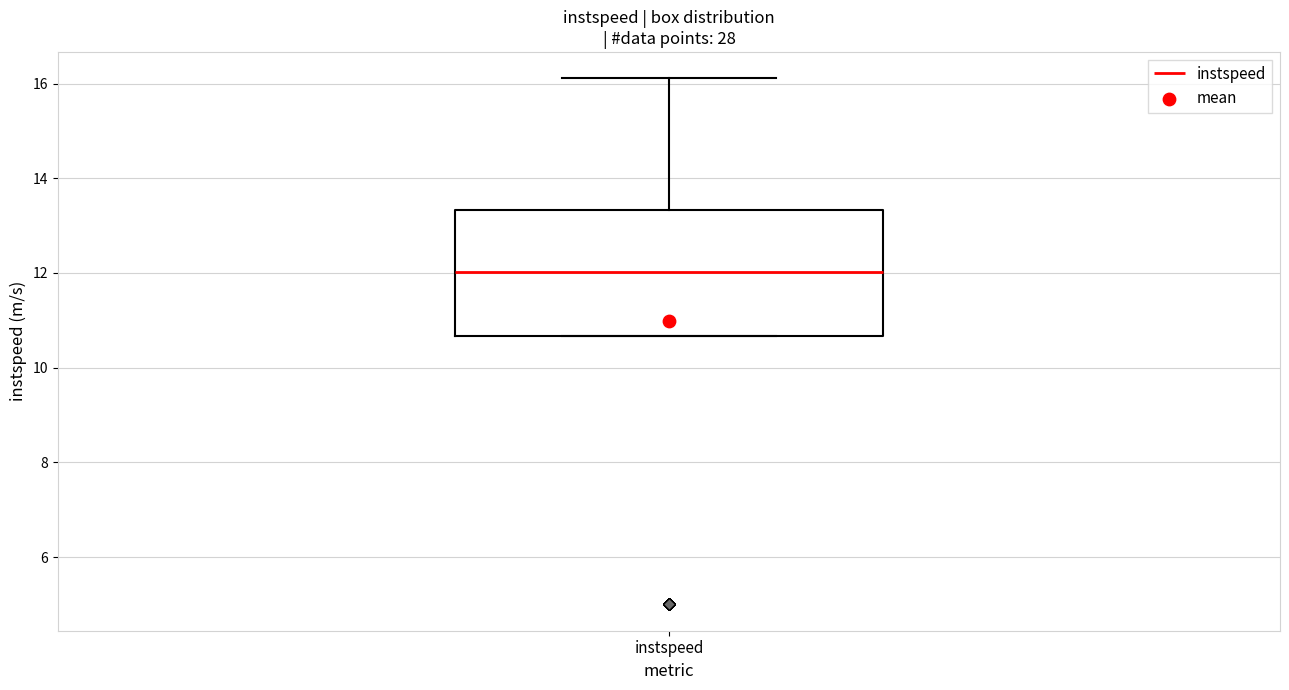

Where is the lower edge of the box for instspeed on the y-axis? The values are not printed on the chart, so give them approximately, as read against the axis.

10.6